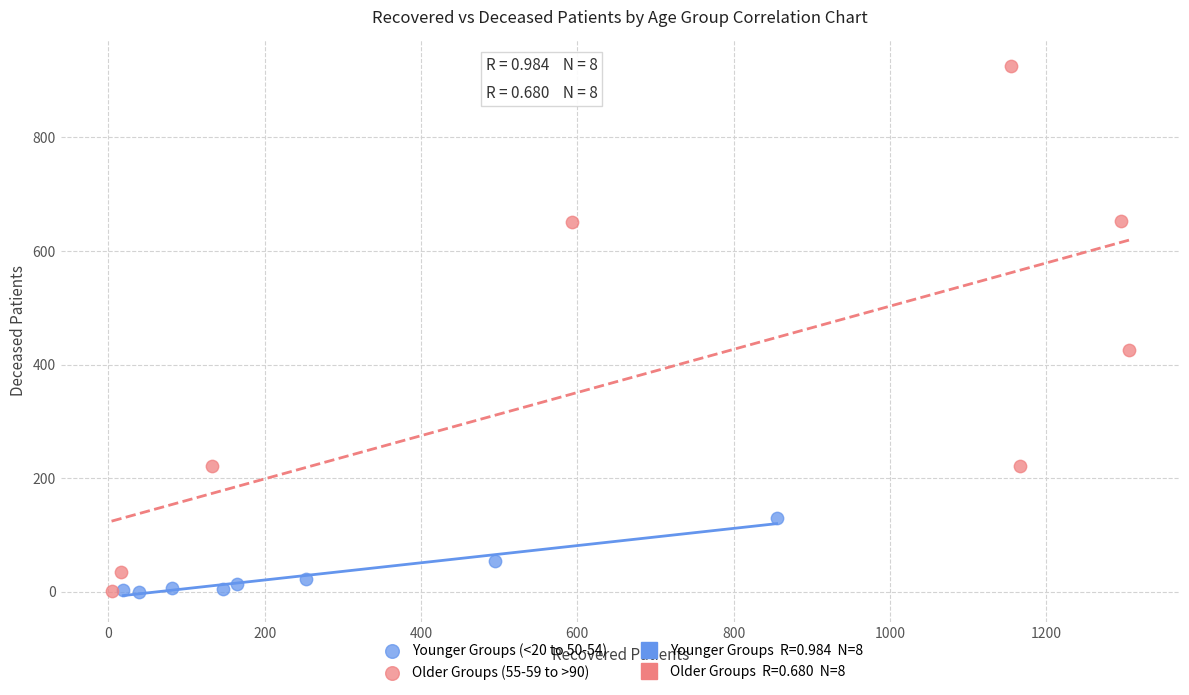

Which series contains the highest Y value?

Older Groups (55-59 to >90)